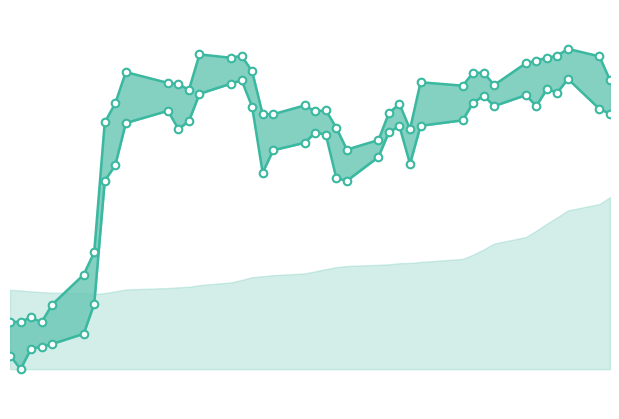

Which series reaches the minimum Y coordinate?

Low